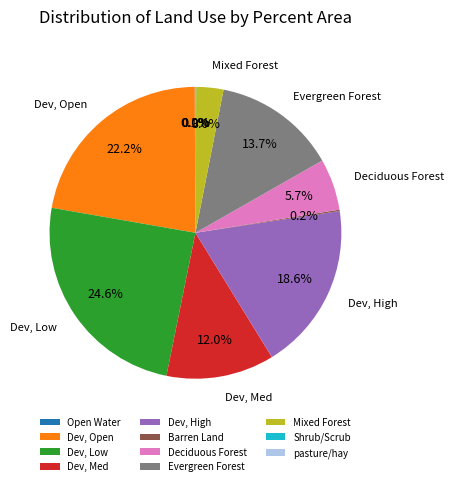

How much of the chart is everything except Evergreen Forest?

86.3%